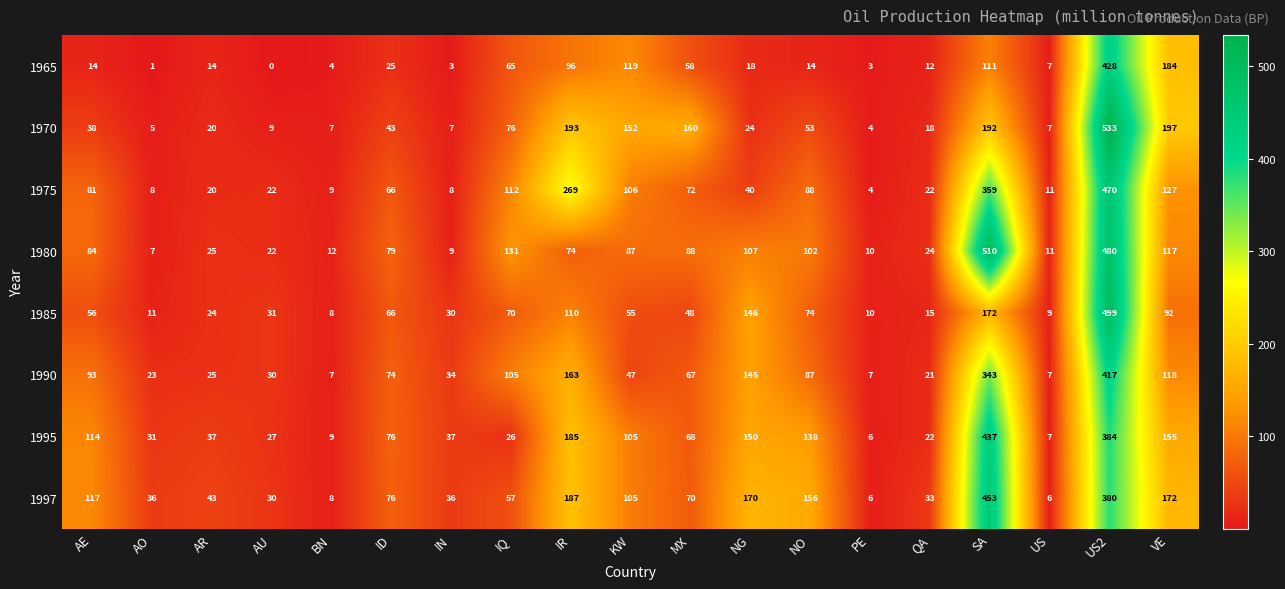

What is the maximum value shown in the chart?

533